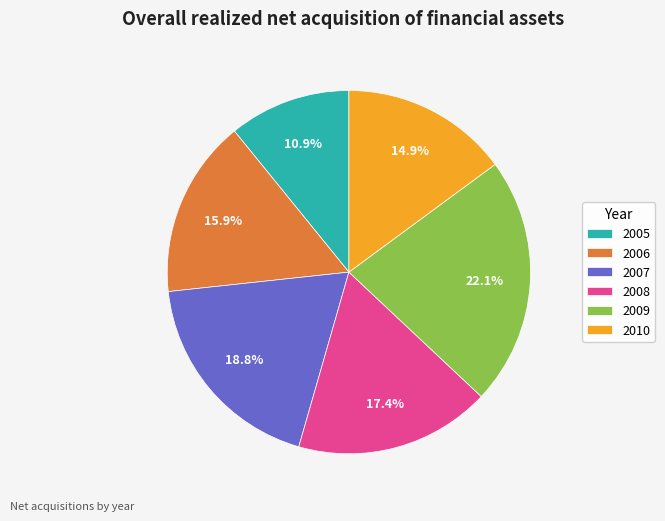

Is there a majority slice in this chart?

No